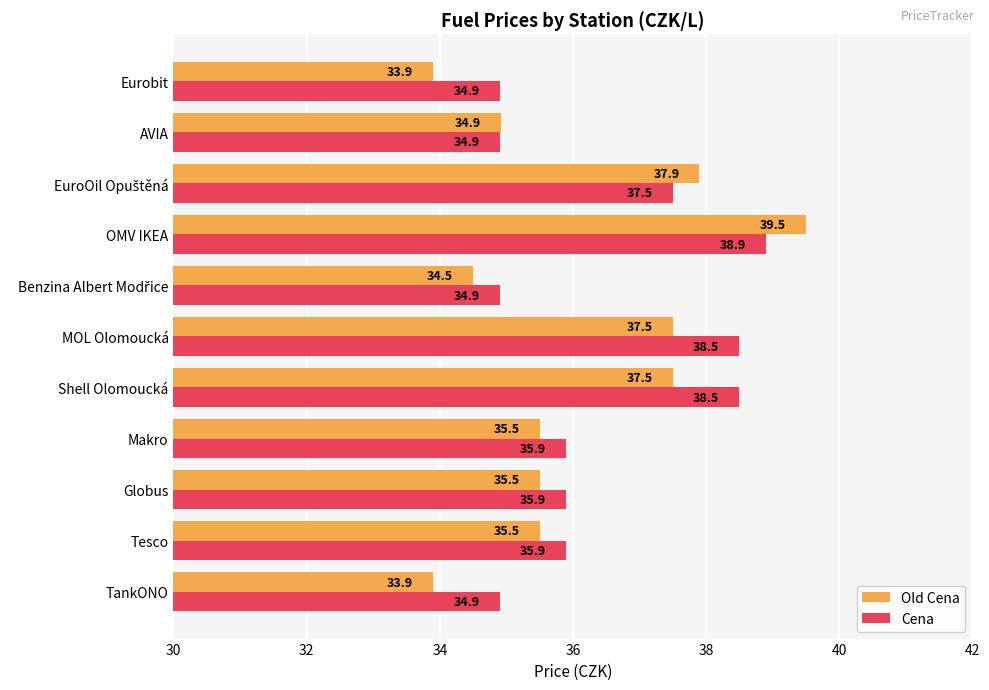

True or false: Cena has a value of 58.7 at Eurobit.

False